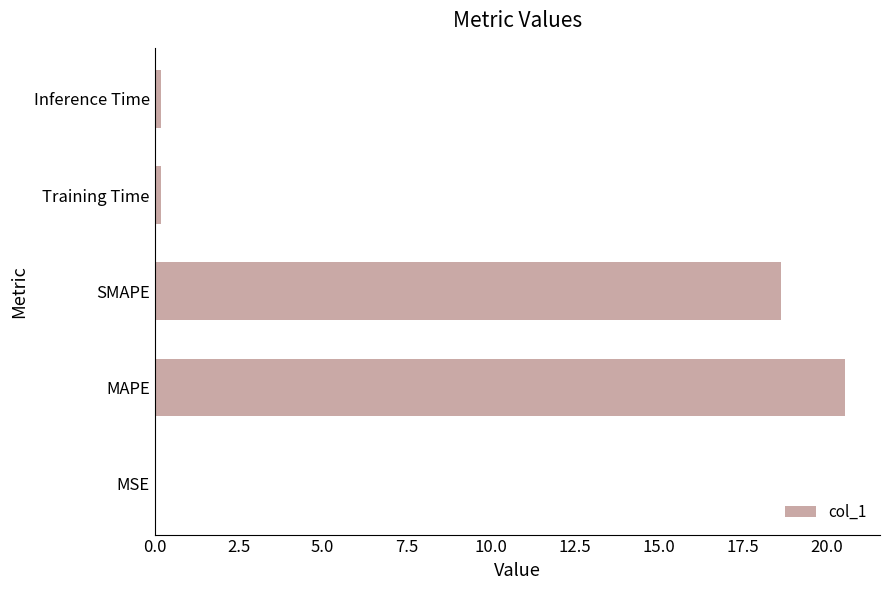

Which label corresponds to the largest value in the chart?

MAPE